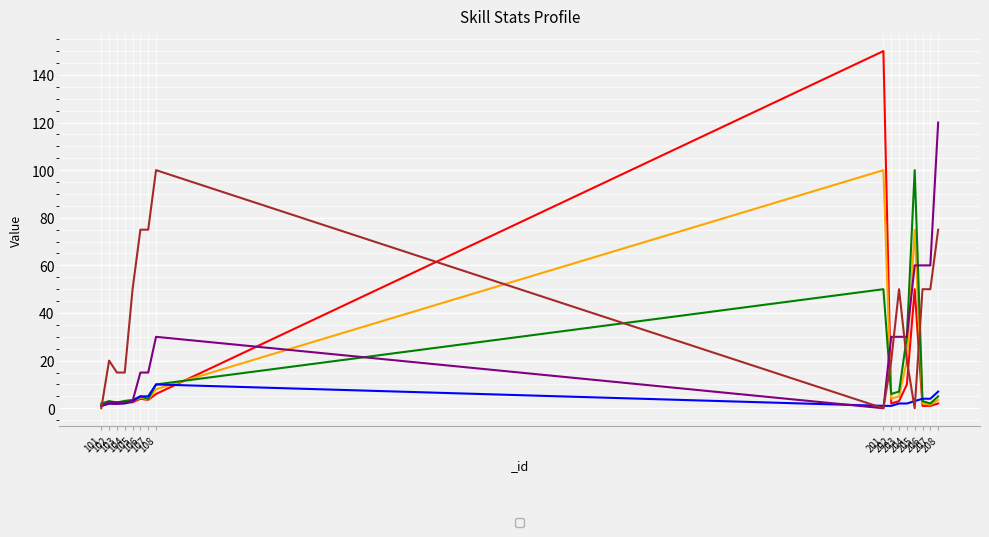

What is the difference between the maximum and minimum values in the _Level3 series?

98.0